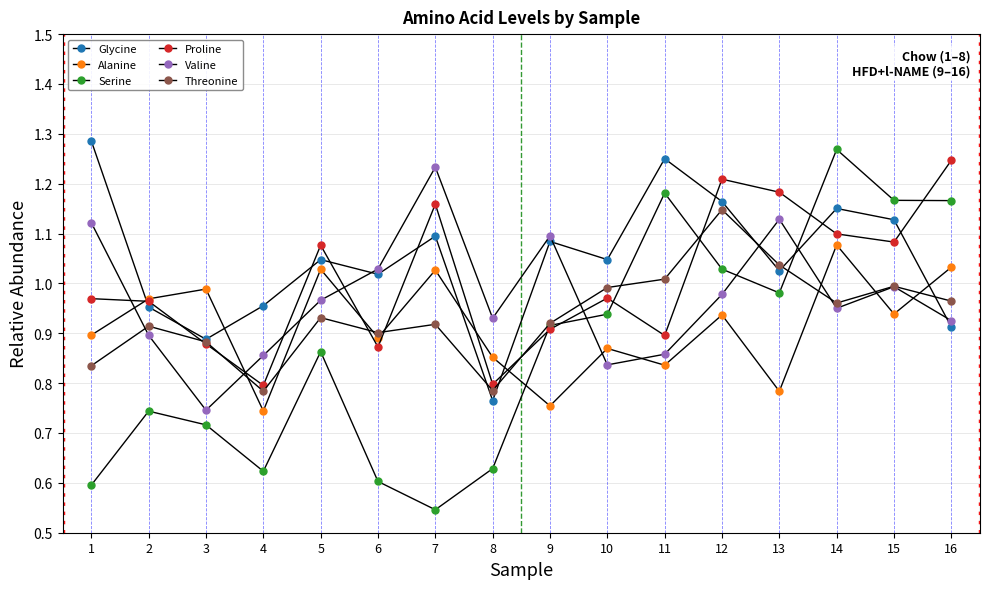

Is this an area chart (filled region under the line)?

No